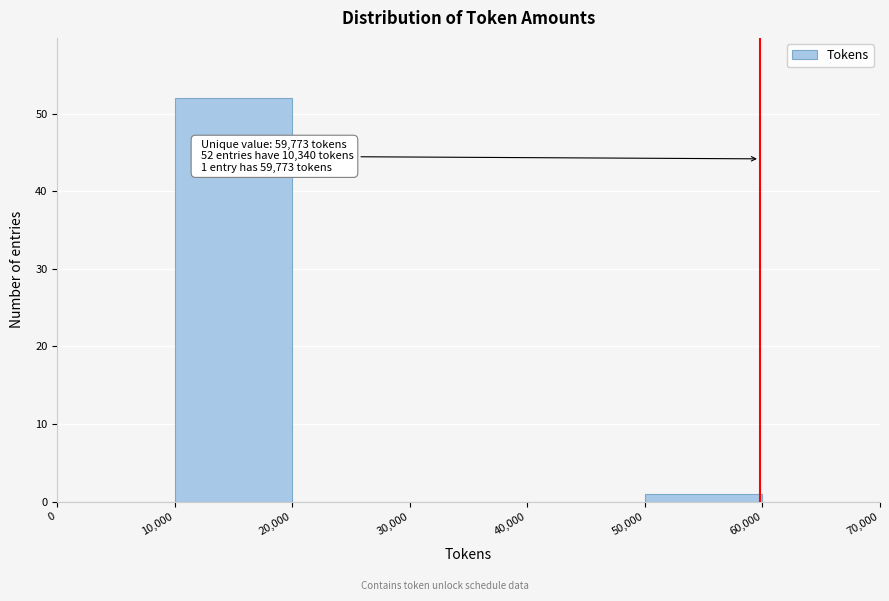

Which range on the x-axis has the tallest bar?

10,000 to 20,000